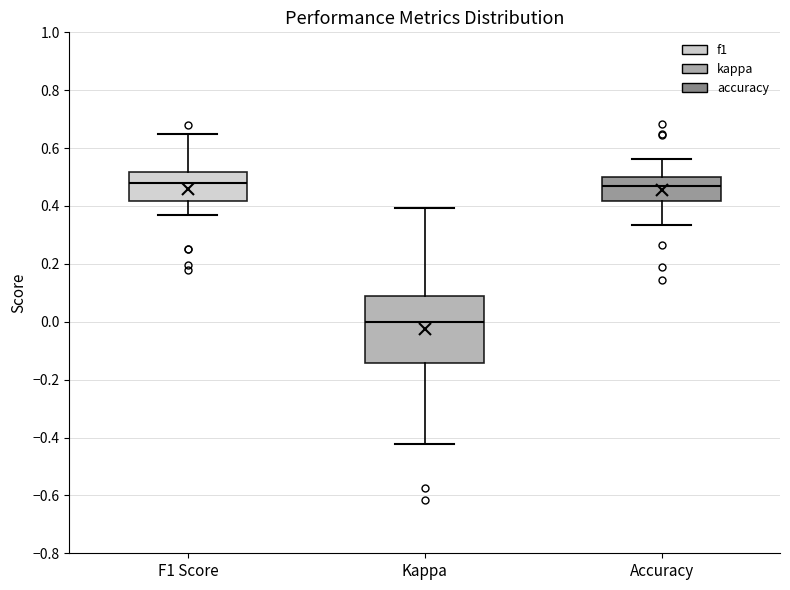

Where does the upper whisker of the box for Kappa end on the y-axis? The values are not printed on the chart, so give them approximately, as read against the axis.

0.40